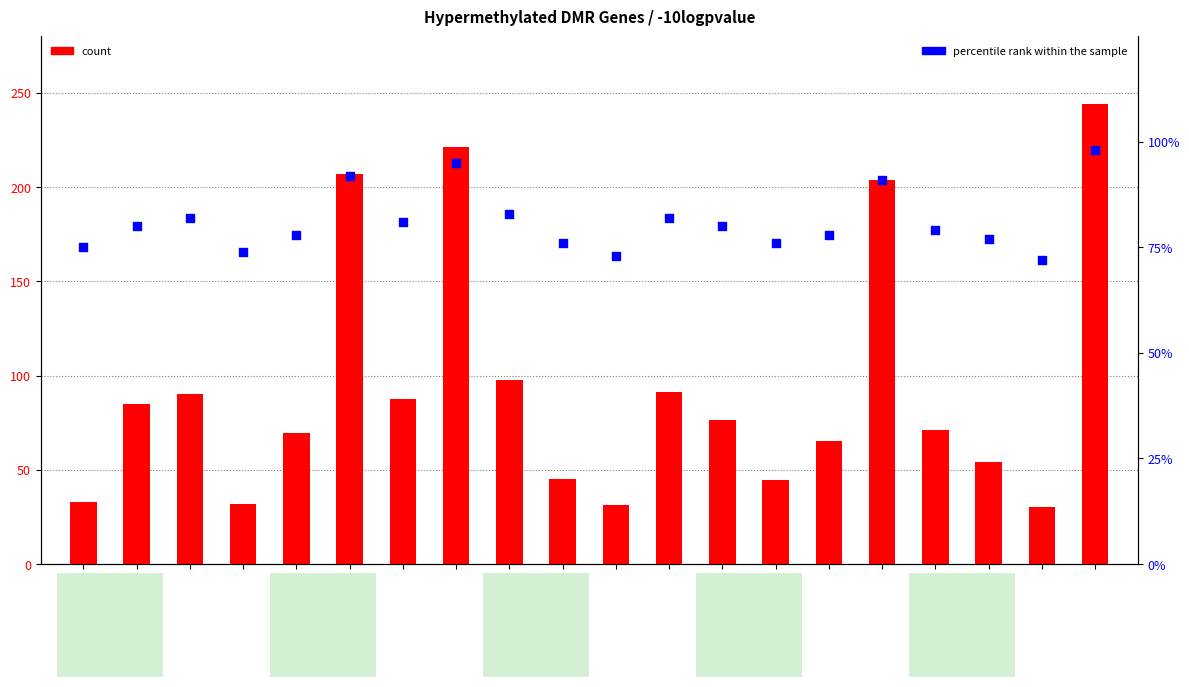

Which series reaches the maximum Y coordinate?

count